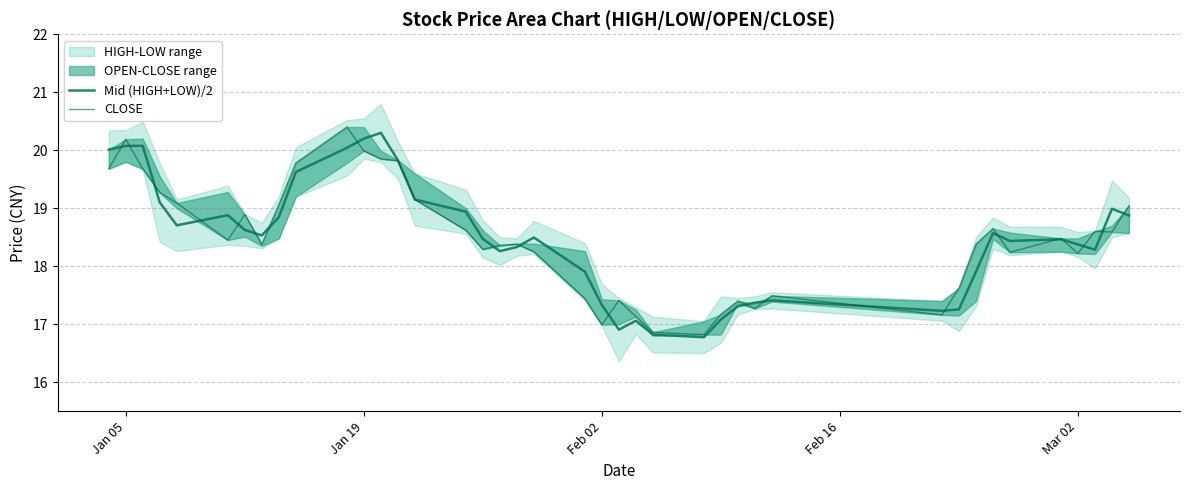

Which series ends up on top after the final intersection of Mid (HIGH+LOW)/2 and CLOSE?

CLOSE